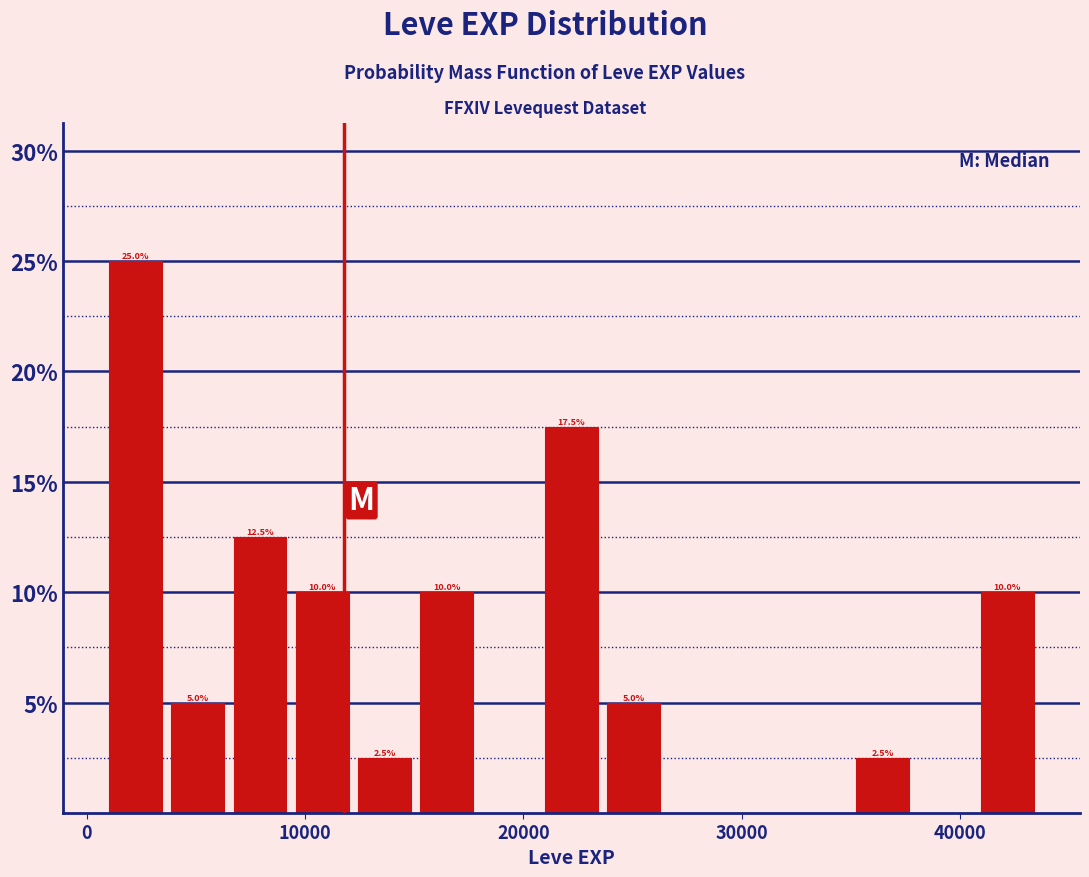

Read against the x-axis, roughly where is the centre of the tallest bar?

2000